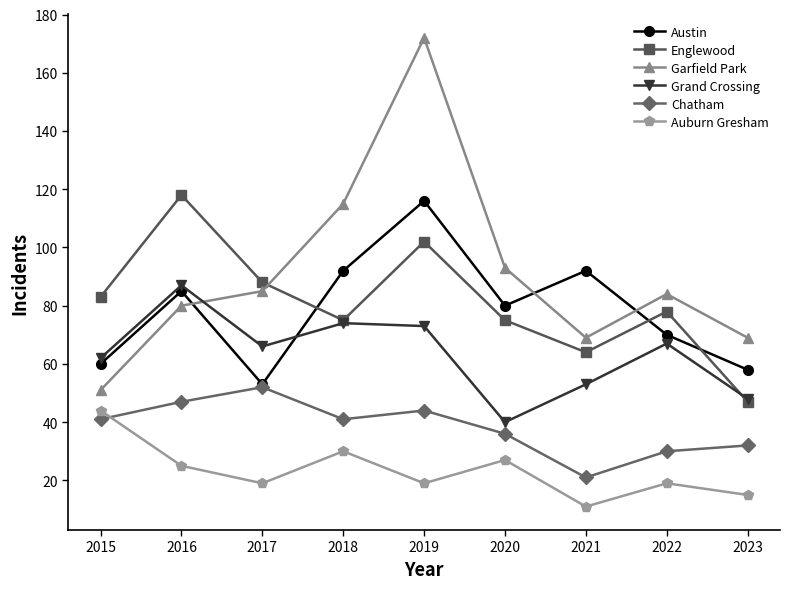

What is the value of the Chatham point at the 4th from the left?

41